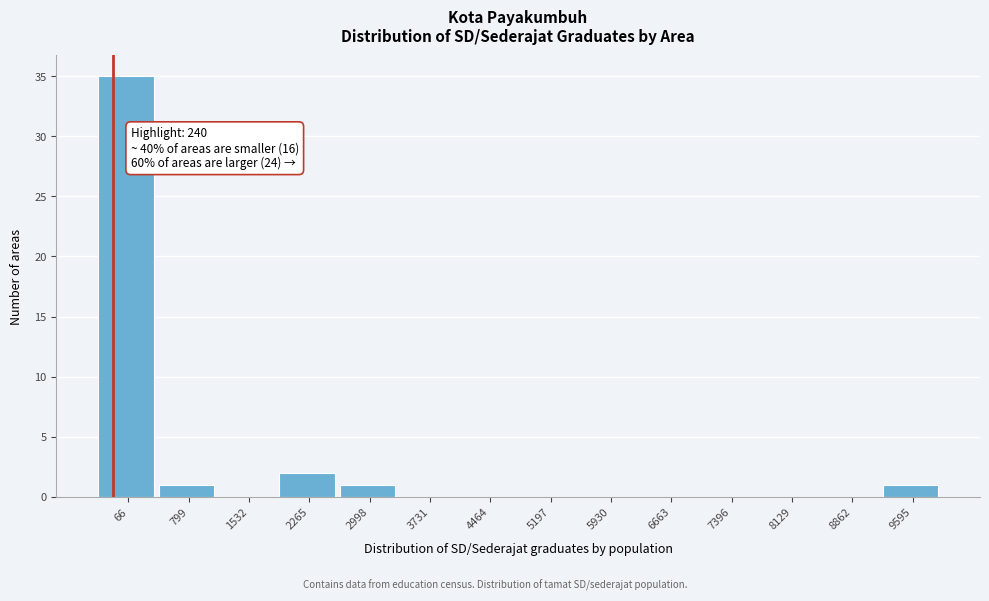

Reading left to right, extract all data points from this chart.

66=35	799=1	1532=0	2265=2	2998=1	3731=0	4464=0	5197=0	5930=0	6663=0	7396=0	8129=0	8862=0	9595=1